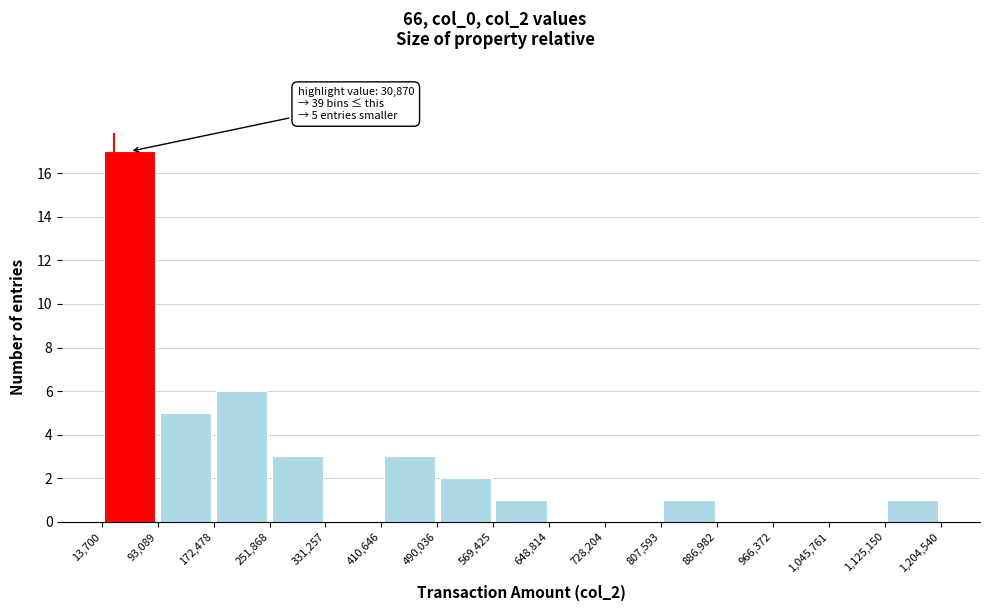

Over which range of the x-axis is the bar tallest?

13,700 to 93,089